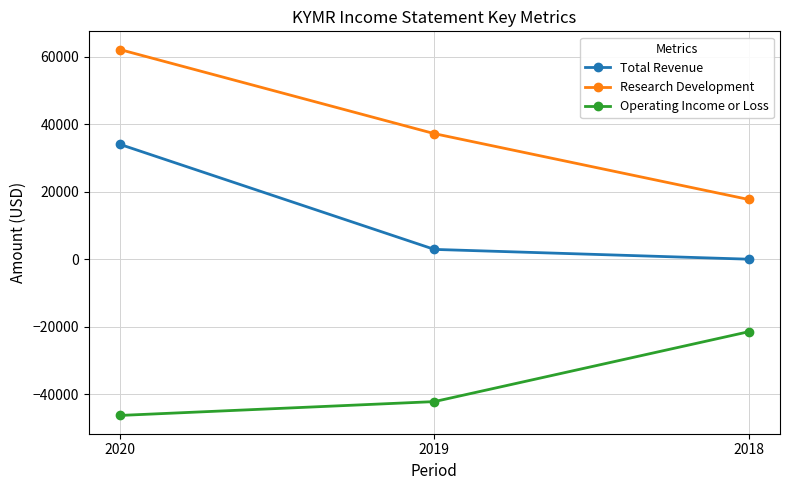

What is the difference between the maximum and second lowest values in the Research Development series?

24900